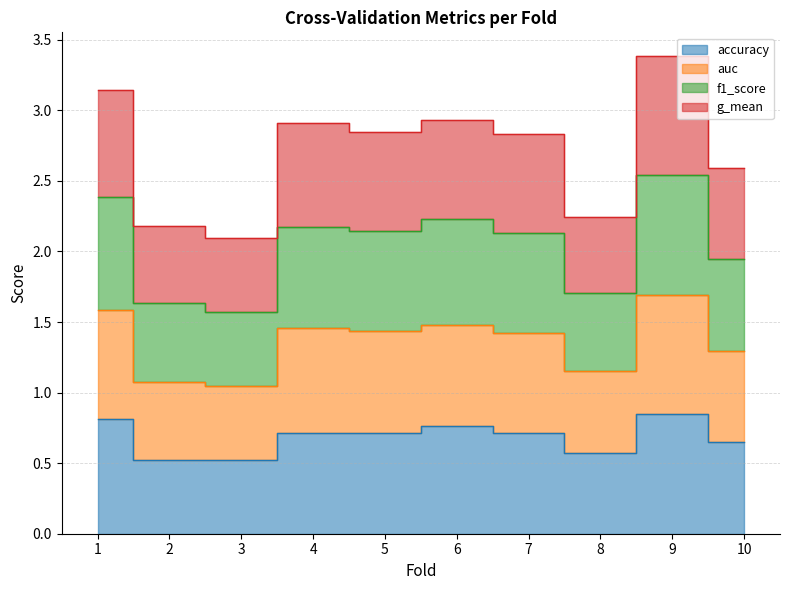

How many series are shown in this chart?

4